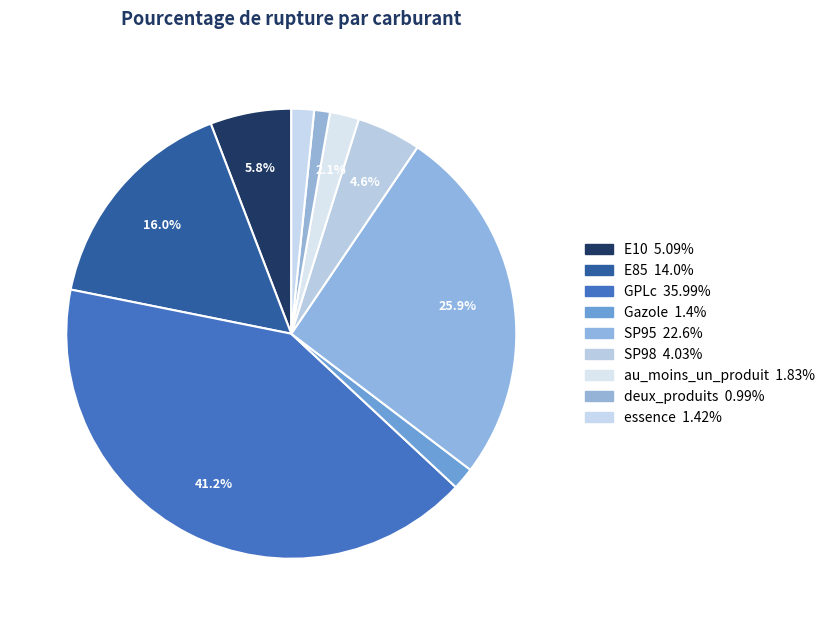

The E10 slice represents 1% of the pie. True or false?

False